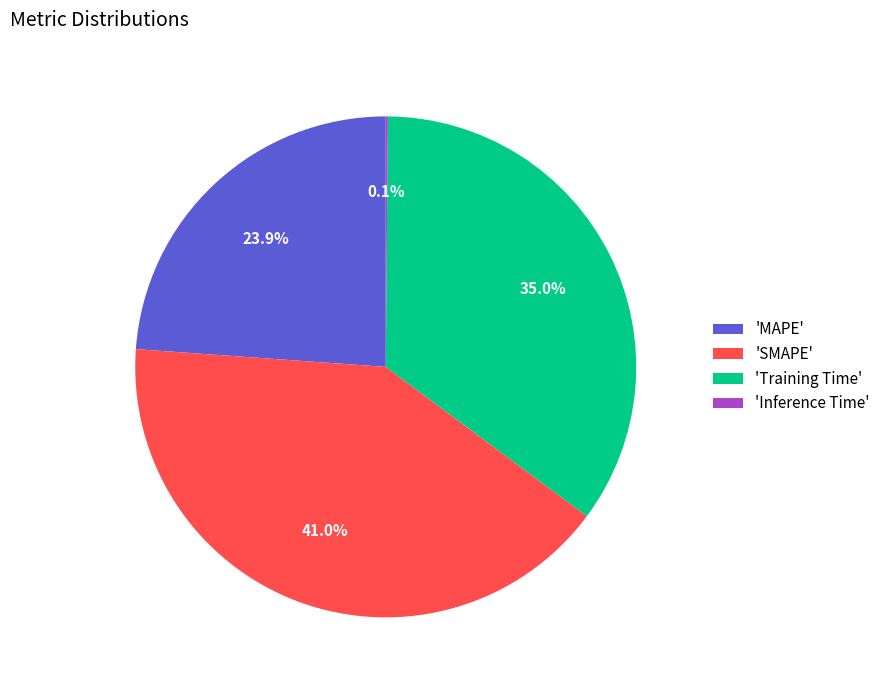

What portion of the pie excludes 'Training Time'?

65.0%